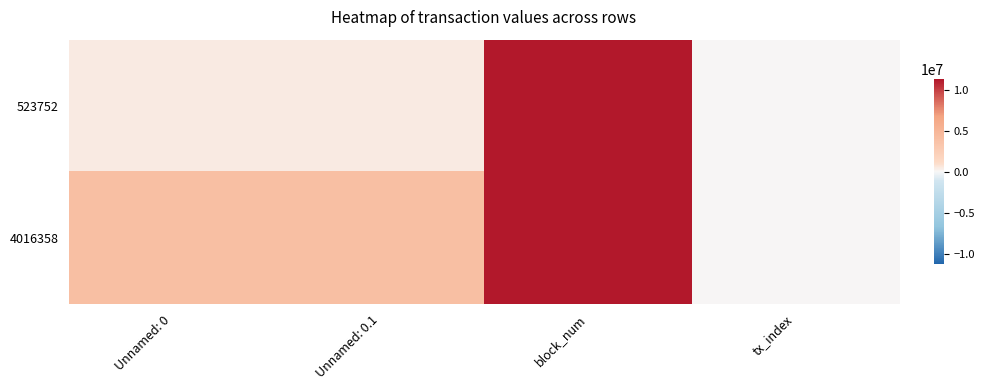

At block_num, list the series in order from smallest to largest.

523752, 4016358